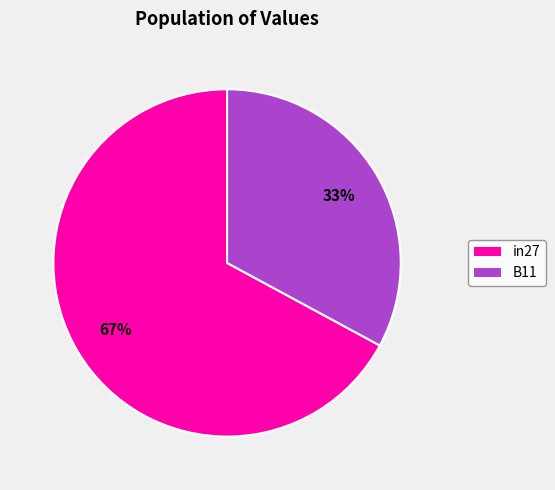

To the nearest percent, what is the difference between the largest and smallest slice percentages?

34%